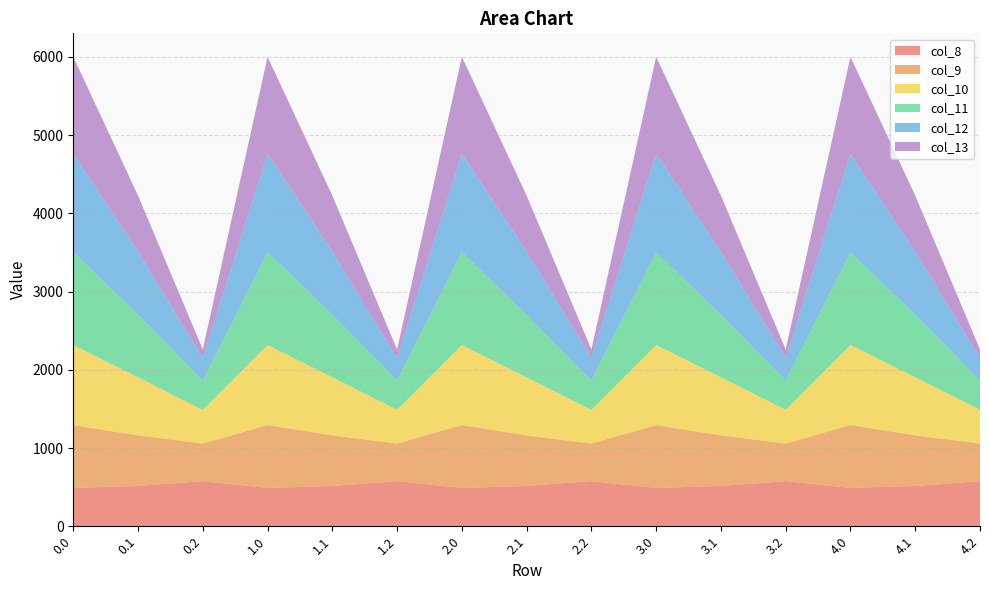

Reading right to left, extract all data points from this chart.

col_8: 576.6	514.8	489.3	576.6	514.8	489.3	576.6	514.8	489.3	576.6	514.8	489.3	576.6	514.8	489.3
col_9: 480.7	646.9	804.0	480.7	646.9	804.0	480.7	646.9	804.0	480.7	646.9	804.0	480.7	646.9	804.0
col_10: 430.5	742.1	1023.2	430.5	742.1	1023.2	430.5	742.1	1023.2	430.5	742.1	1023.2	430.5	742.1	1023.2
col_11: 374.4	800.2	1185.2	374.4	800.2	1185.2	374.4	800.2	1185.2	374.4	800.2	1185.2	374.4	800.2	1185.2
col_12: 289.5	806.9	1261.6	289.5	806.9	1261.6	289.5	806.9	1261.6	289.5	806.9	1261.6	289.5	806.9	1261.6
col_13: 107.8	715.3	1237.4	107.8	715.3	1237.4	107.8	715.3	1237.4	107.8	715.3	1237.4	107.8	715.3	1237.4